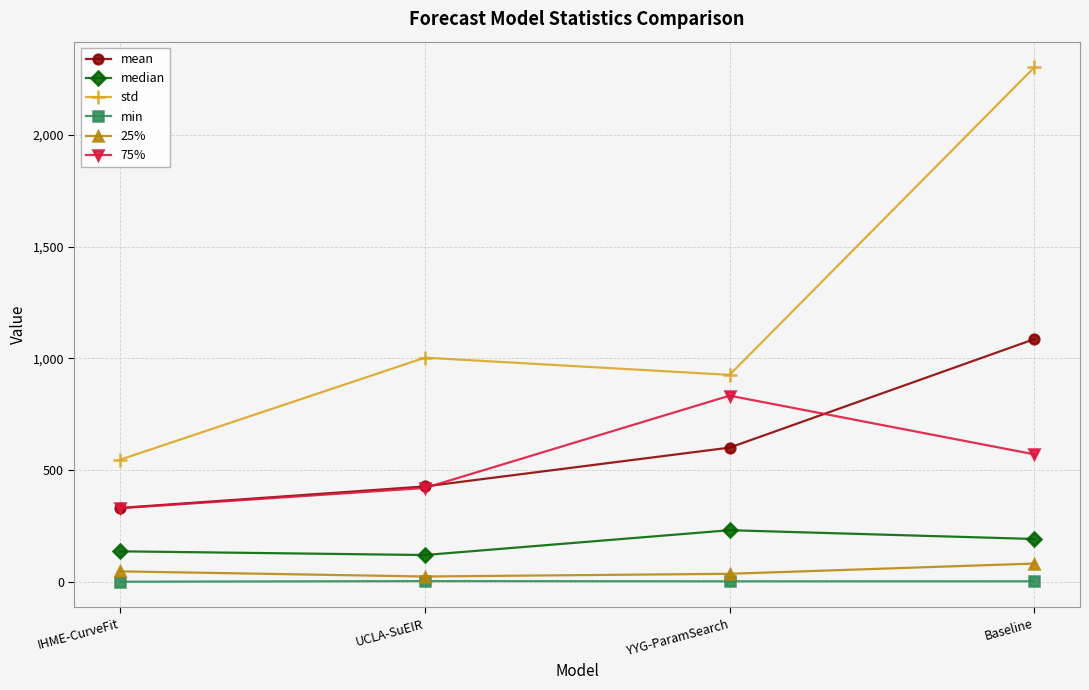

What is the difference between the second highest and second lowest values in the min series?

0.1